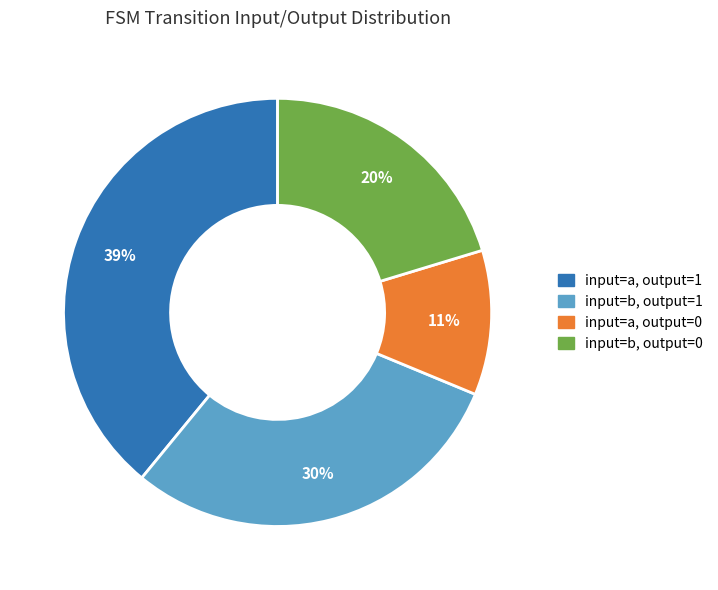

To the nearest percent, what percentage of the pie is input=a, output=1?

39%